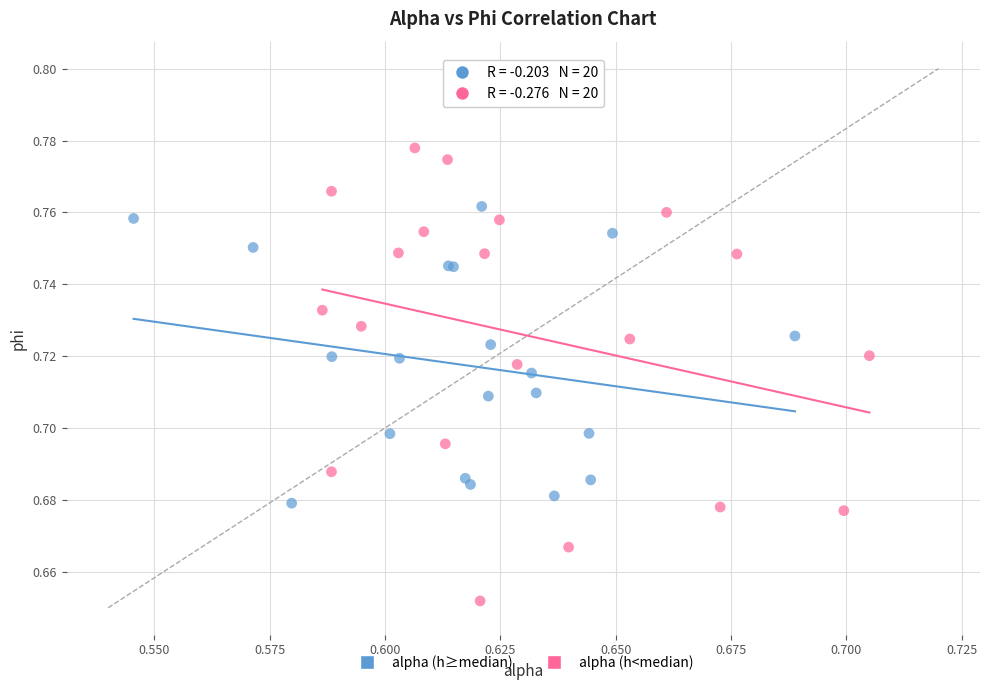

Which series has the largest Y range (max minus min)?

alpha (h<median)